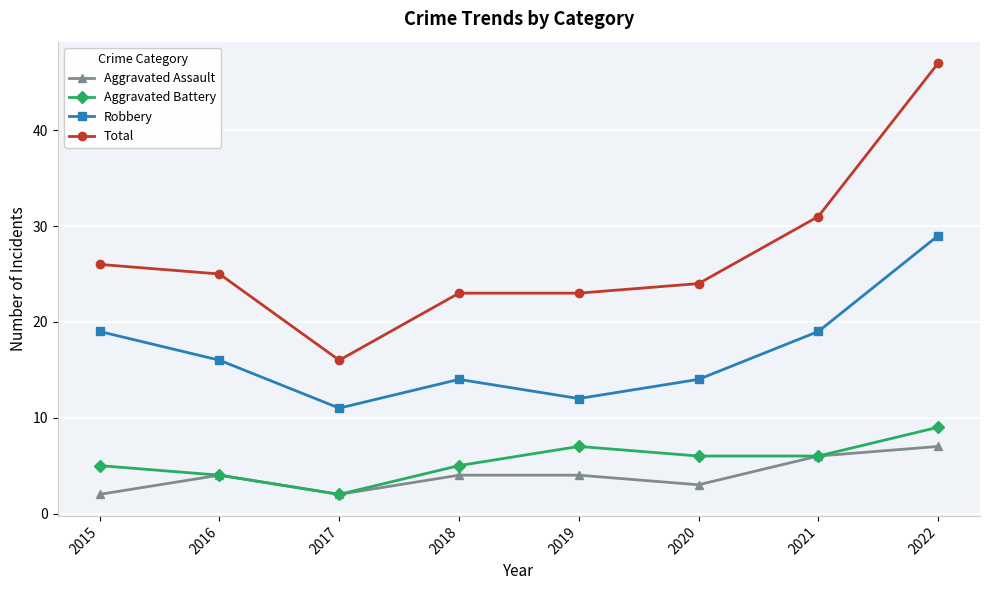

True or false: Aggravated Battery and Robbery intersect in this chart.

False